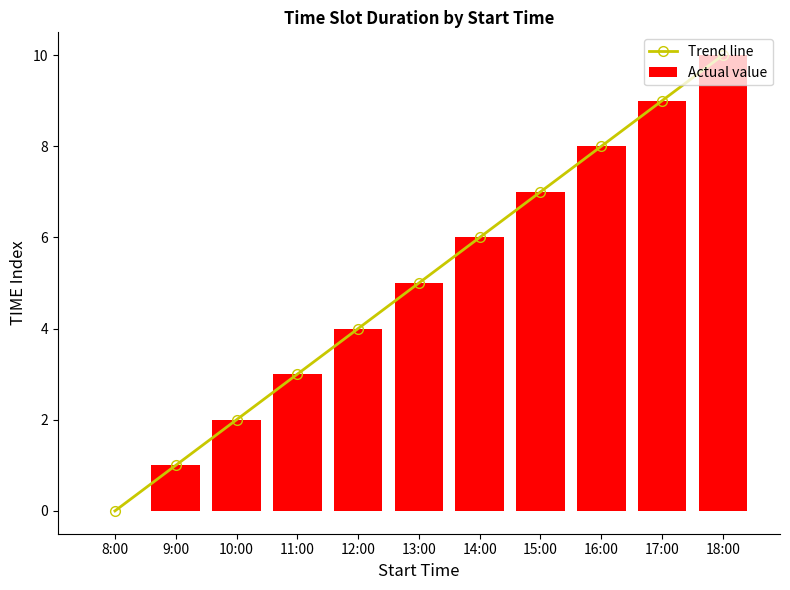

Which has a higher value, 16:00 or 18:00?

18:00